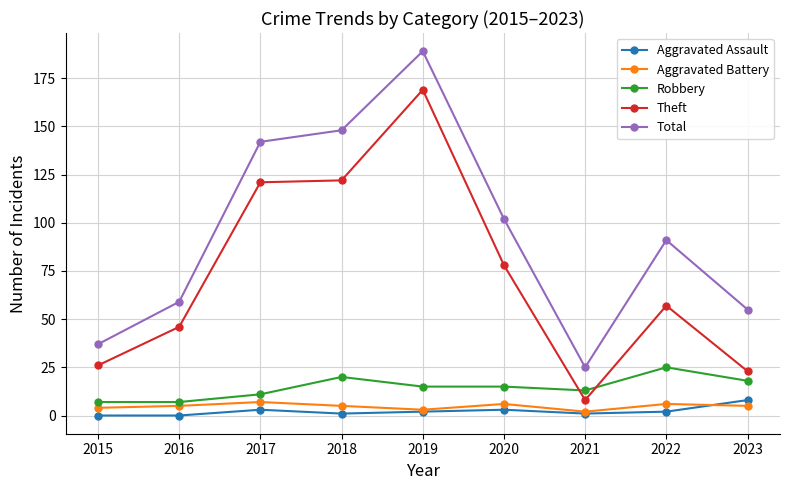

In Total, how many points are lower than both neighbors (excluding endpoints)?

1